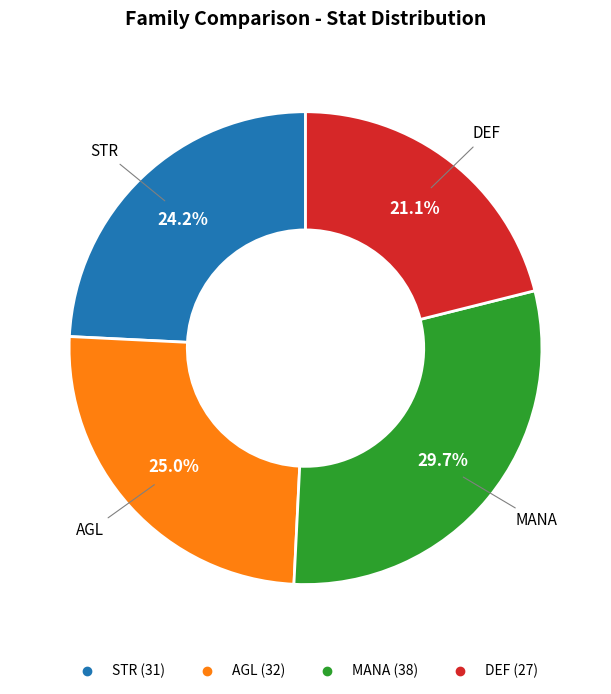

Which has a higher value, AGL or MANA?

MANA